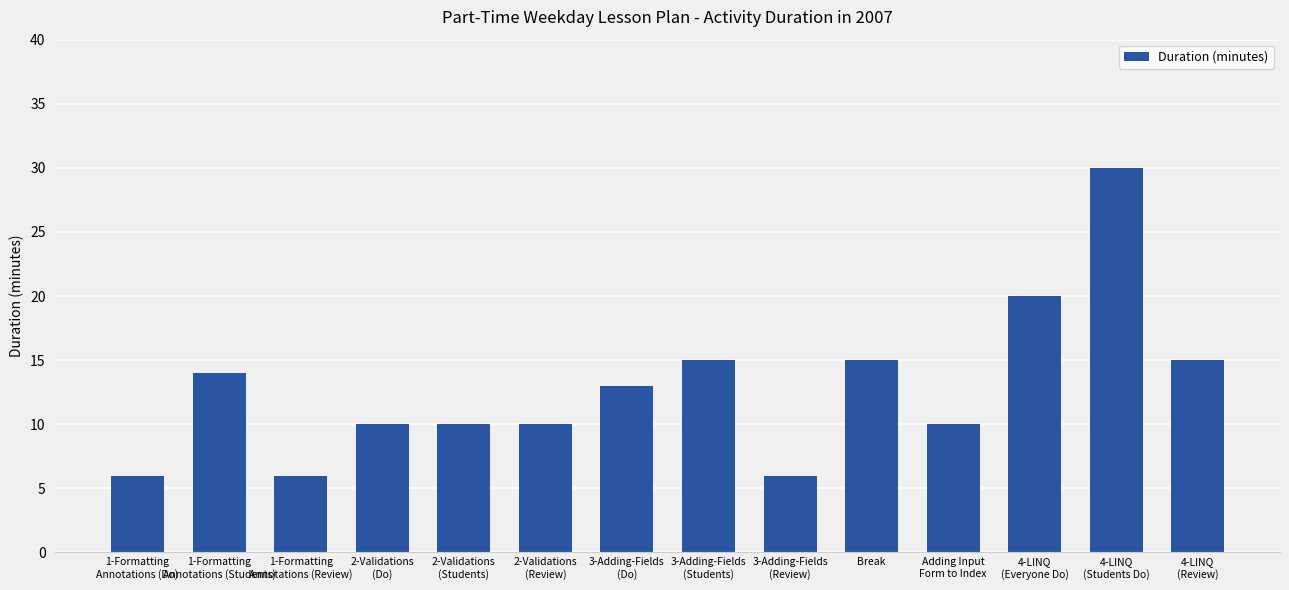

What is the label of the 3rd bar from the left?

1-Formatting
Annotations (Review)